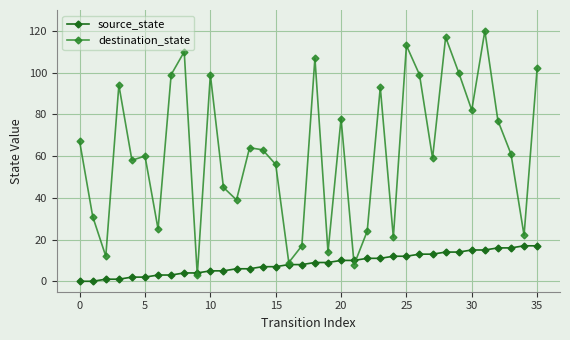

What is the difference between the maximum and second lowest values in the destination_state series?

112